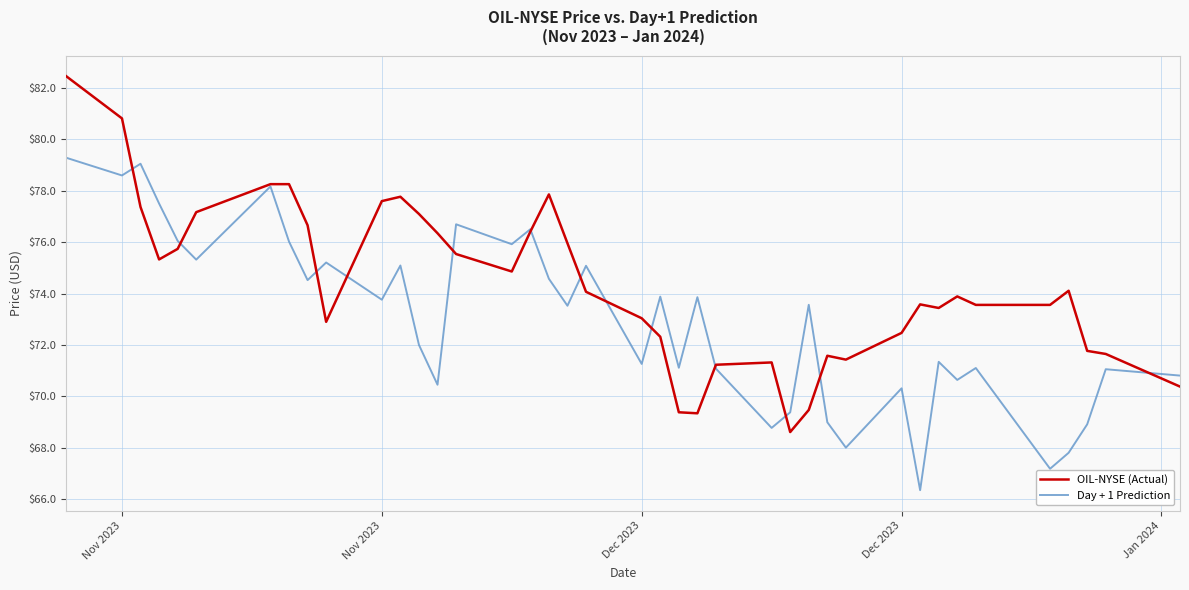

Which series has the largest total across all categories?

OIL-NYSE (Actual)